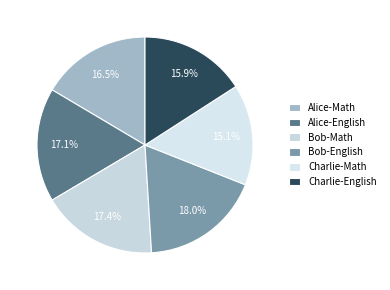

What percentage is the Bob-Math slice, to the nearest percent?

17%